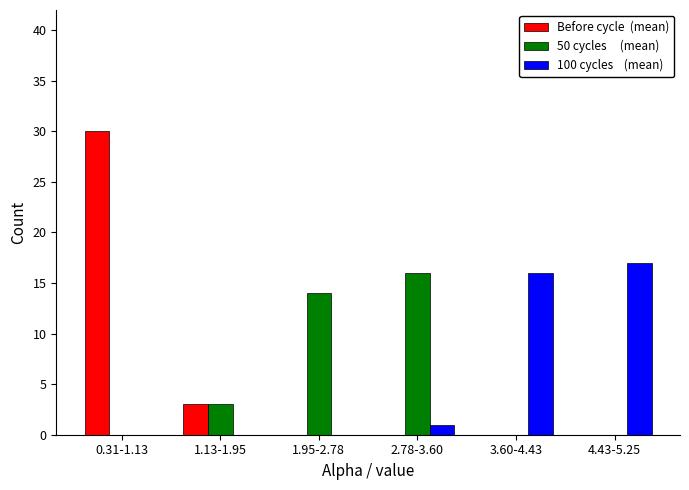

What is the total value across all series at 4.43-5.25?

17